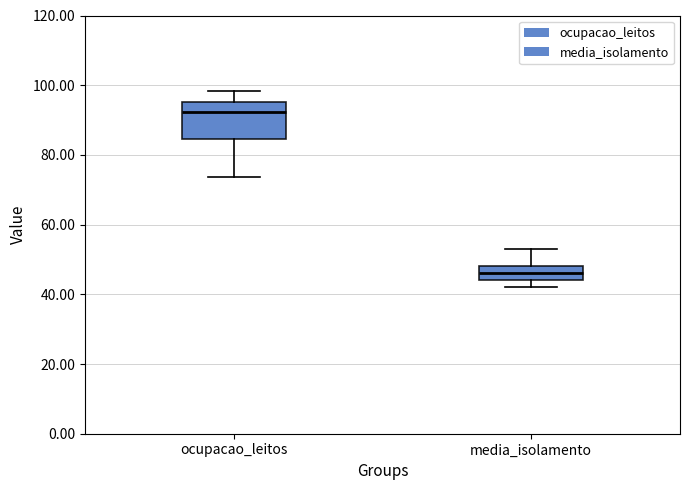

Reading left to right, read every box against the y-axis: the position of its median line, the range the box covers, and the ends of its whiskers. The values are not printed on the chart, so give them approximately, as read against the axis.

ocupacao_leitos: median 92, box 84 to 96, whiskers 74 to 98
media_isolamento: median 46, box 44 to 48, whiskers 42 to 54